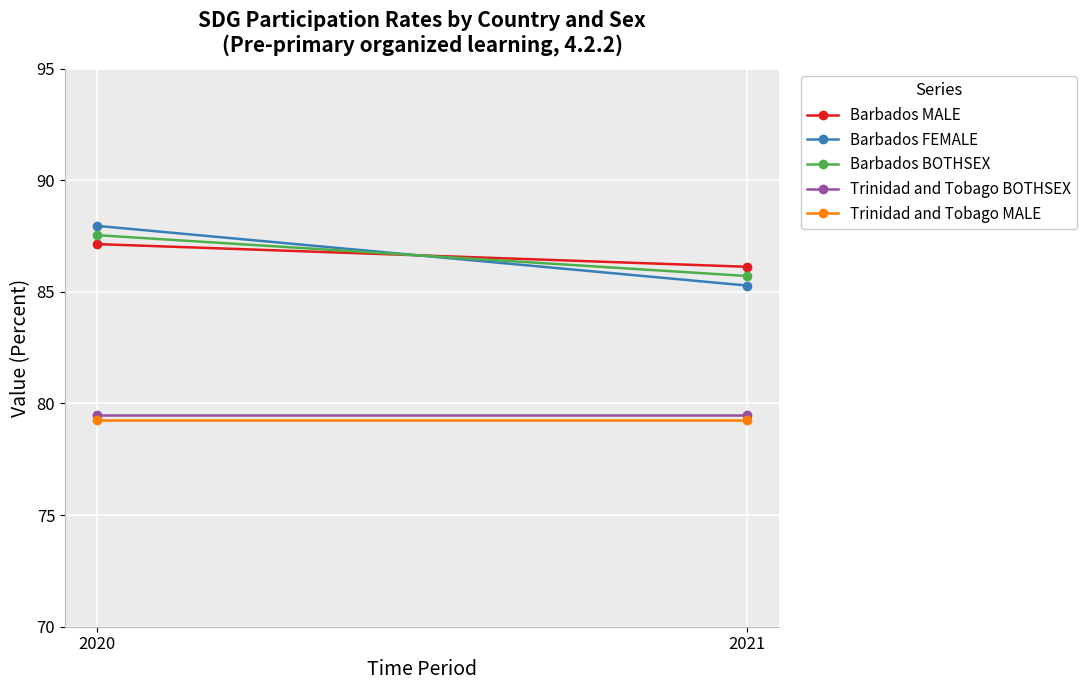

Which series changed the most between 2020 and 2021?

Barbados FEMALE